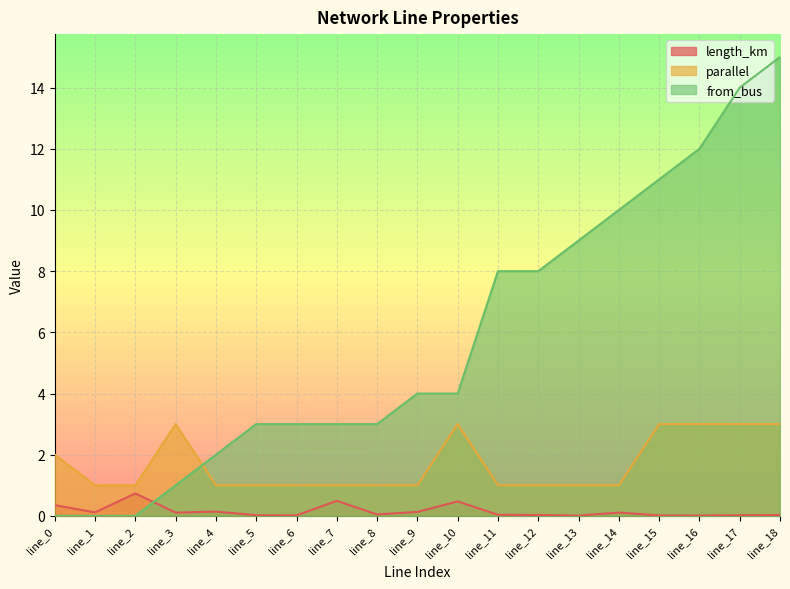

List the series in order of their peak value, highest first.

from_bus, parallel, length_km